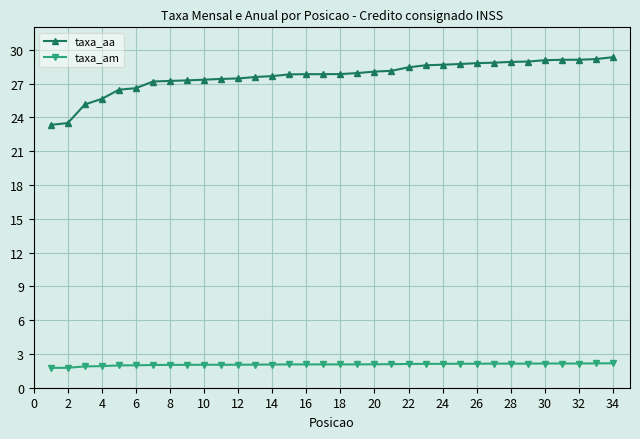

At how many categories does at least one series exceed 21?

34